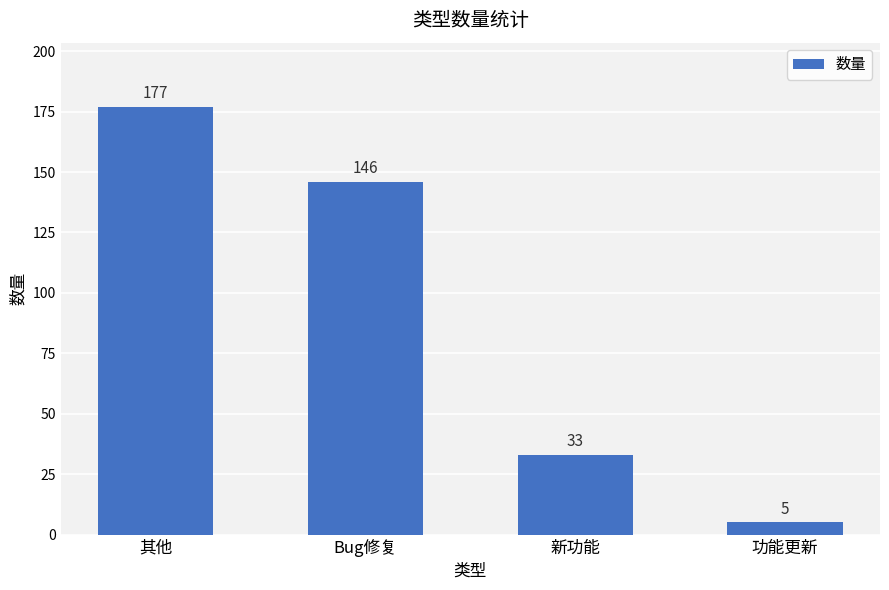

Reading left to right, transcribe all the data shown in this chart.

177	146	33	5